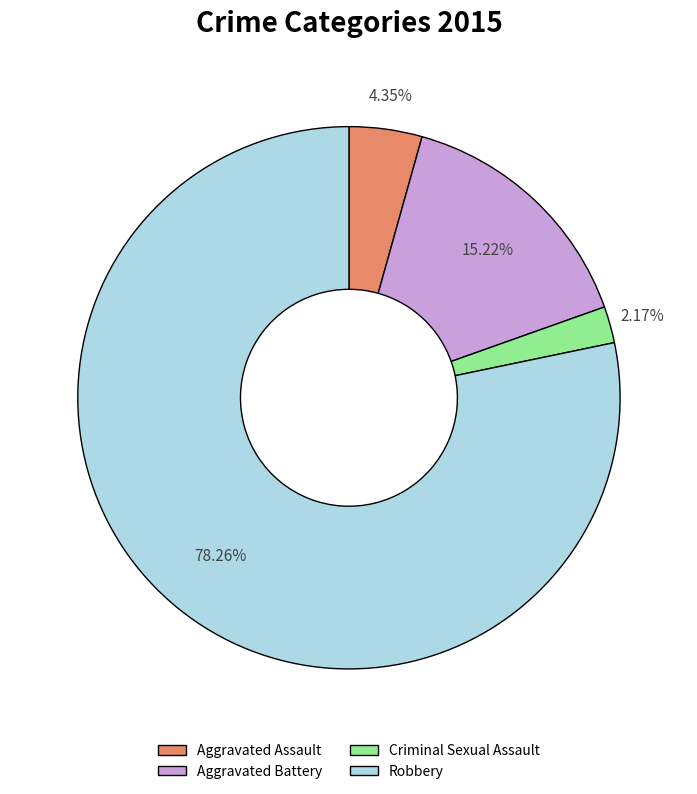

To the nearest percent, what portion does Criminal Sexual Assault represent?

2%